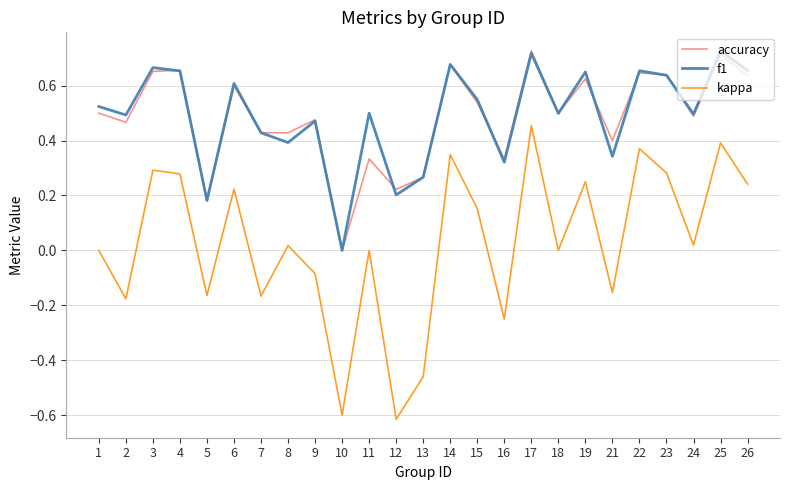

The kappa series shows 0.3 at 3. True or false?

True